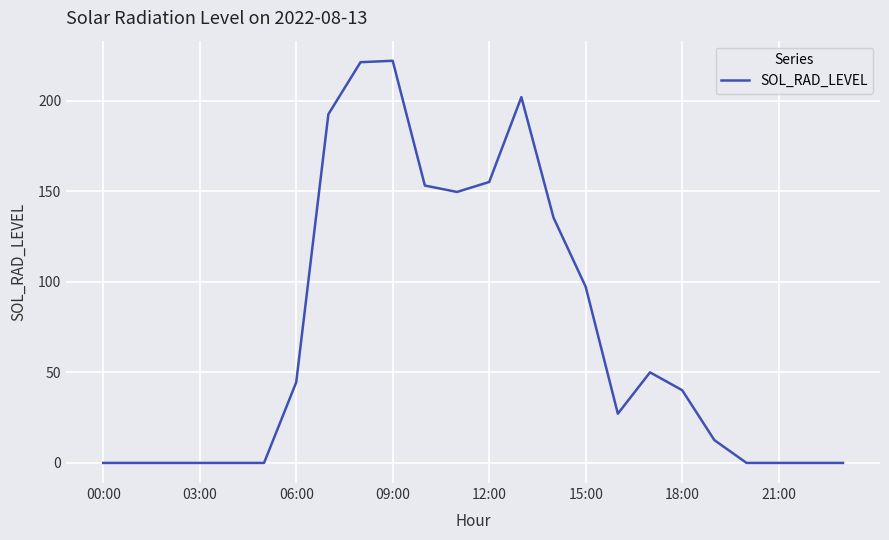

What is the difference between the maximum and minimum values?

222.1